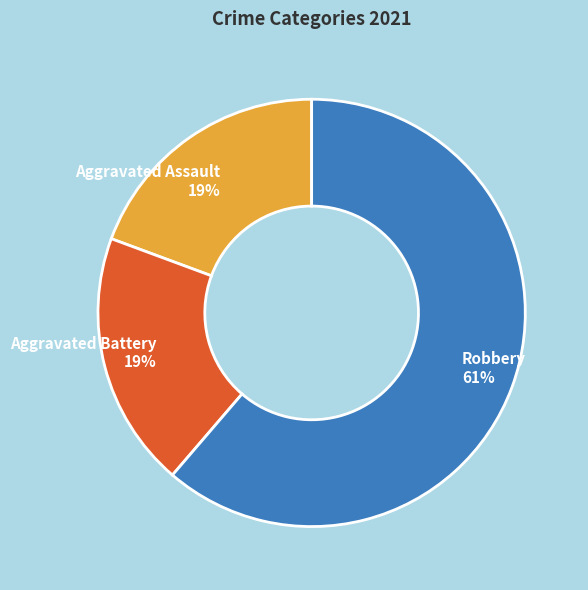

To the nearest percent, what percentage of the pie is Aggravated Battery 19%?

19%